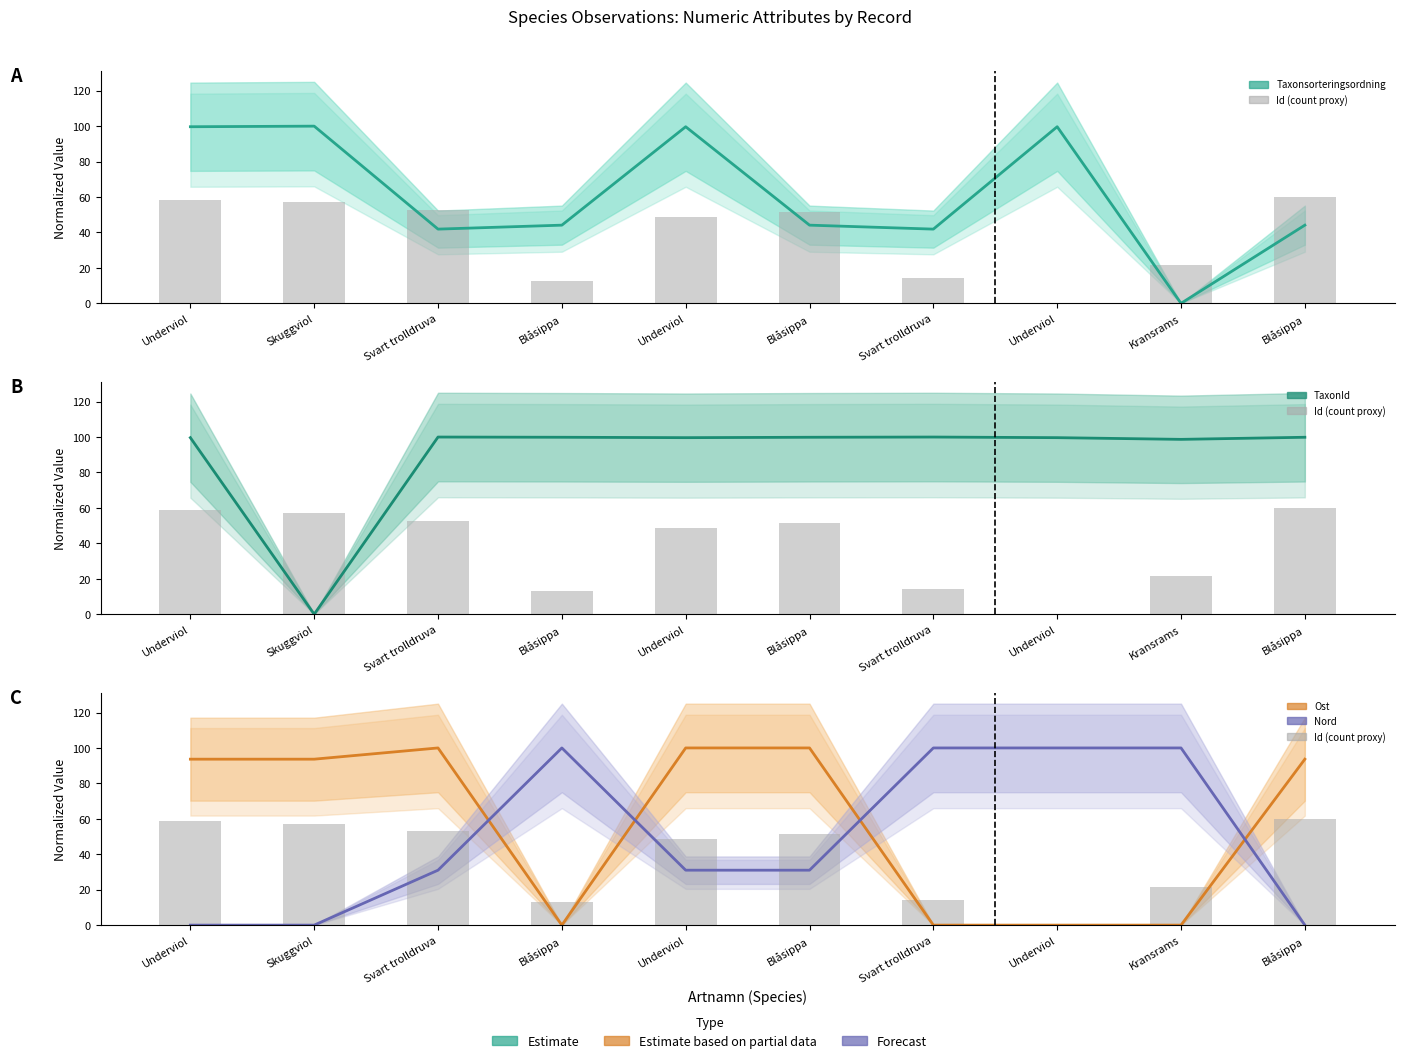

Which series has the largest total across all categories?

TaxonId